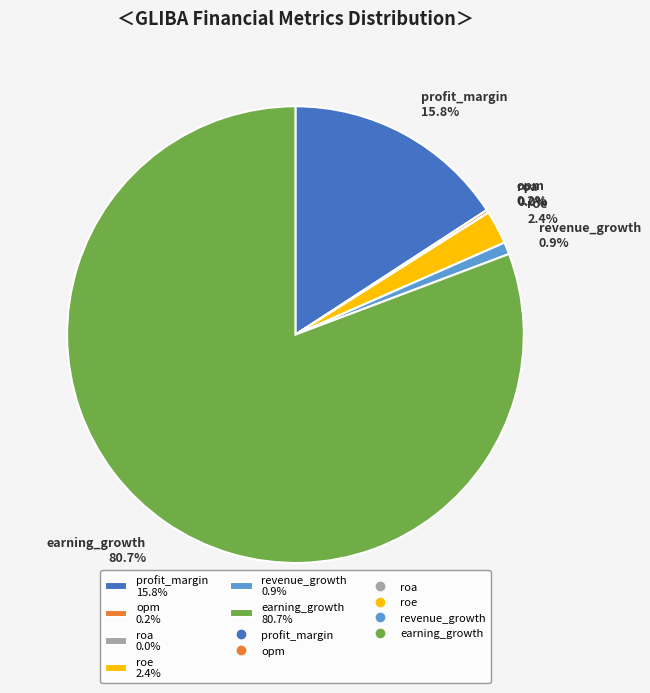

What is the ratio of the value at earning_growth 80.7% to the value at profit_margin 15.8%?

5.1